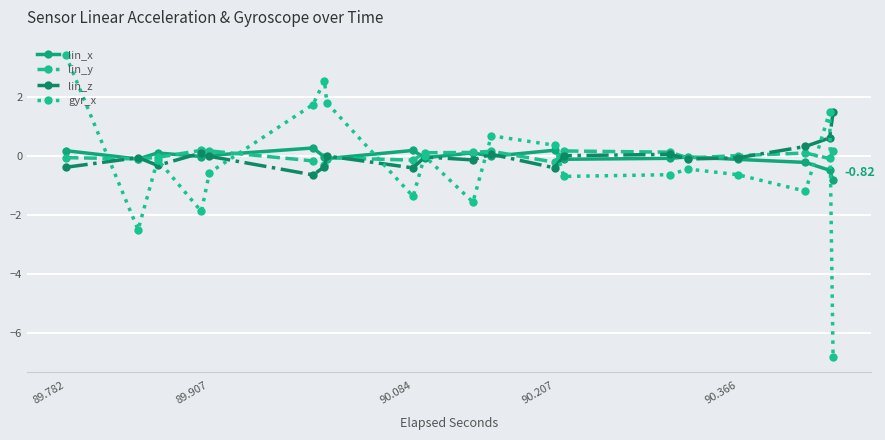

Which series has the widest spread of values?

gyr_x